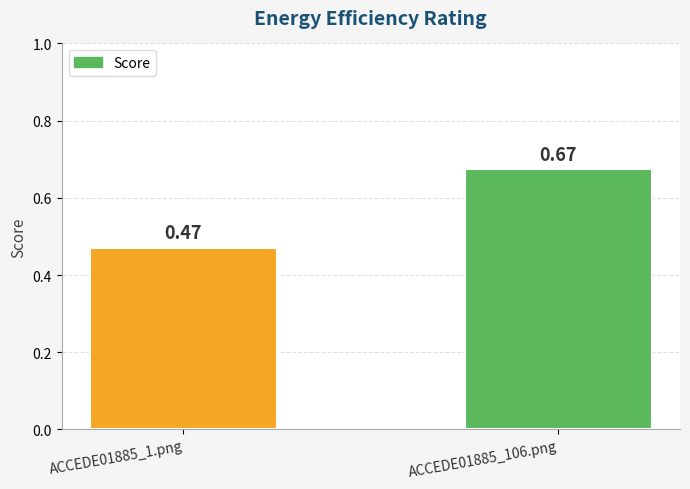

Count the values in the range 0 to 1.

2